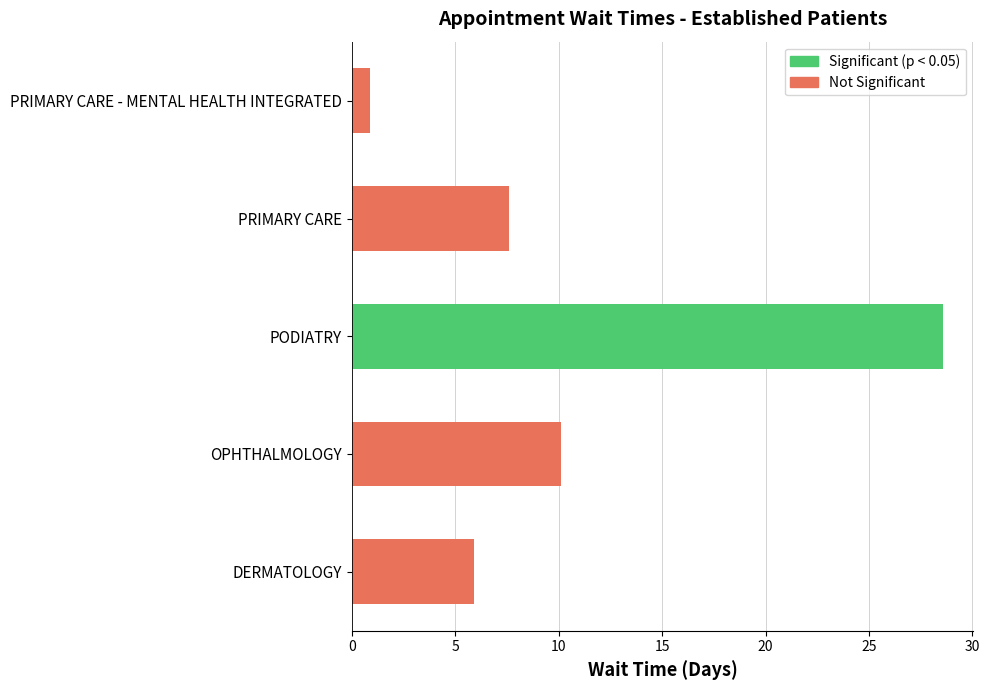

Is it true that the value at PODIATRY is 28.6?

True